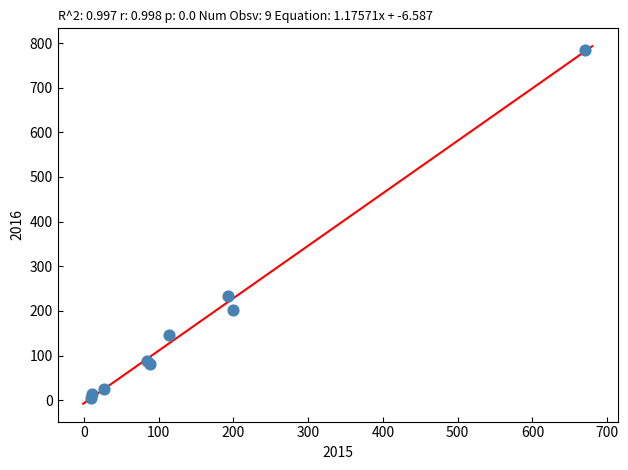

What Y value in the scatter plot is closest to 394?

234